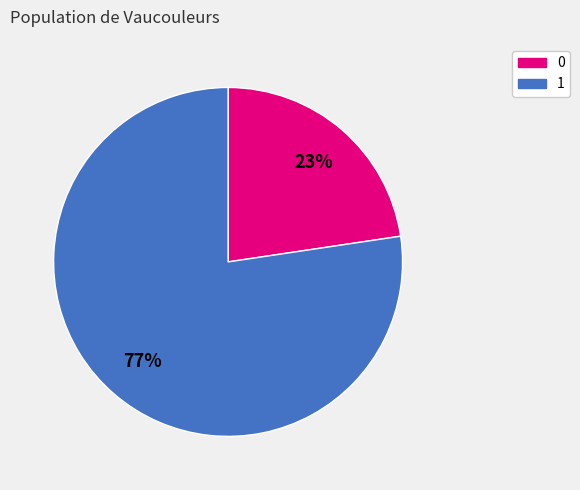

Rank the categories by value from highest to lowest.

1, 0